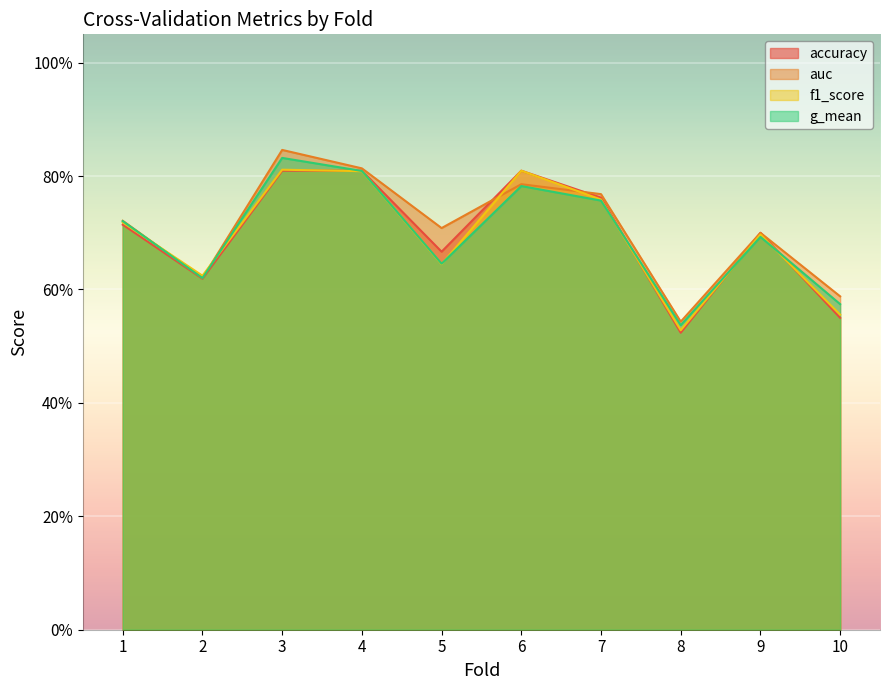

Where is f1_score nearest to the value 0?

8